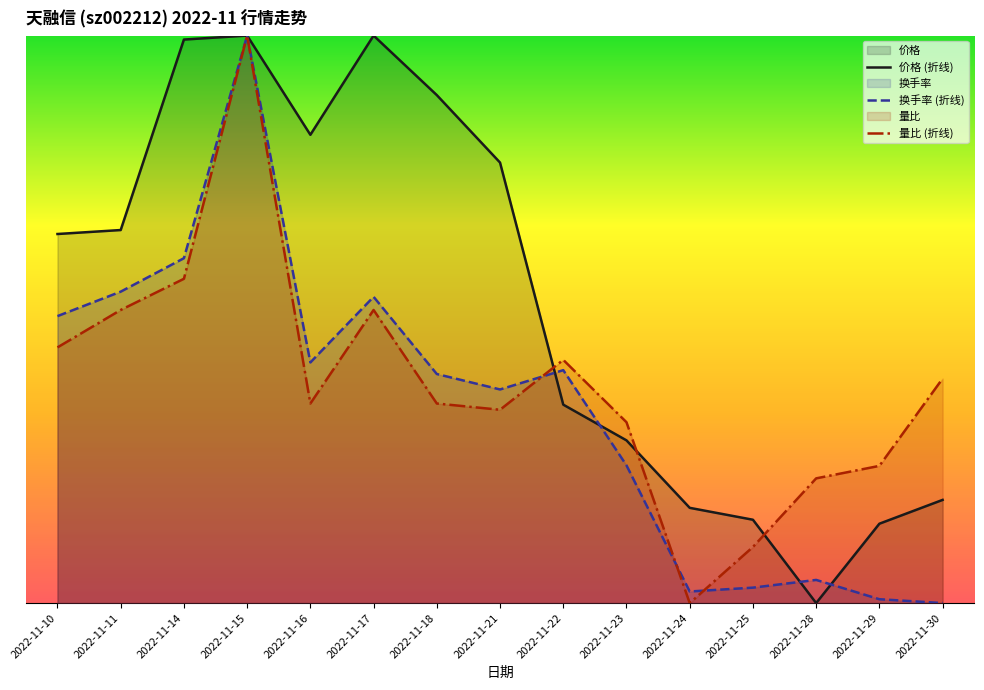

True or false: 量比 (折线) has a value of 0.5 at 2022-11-17.

True